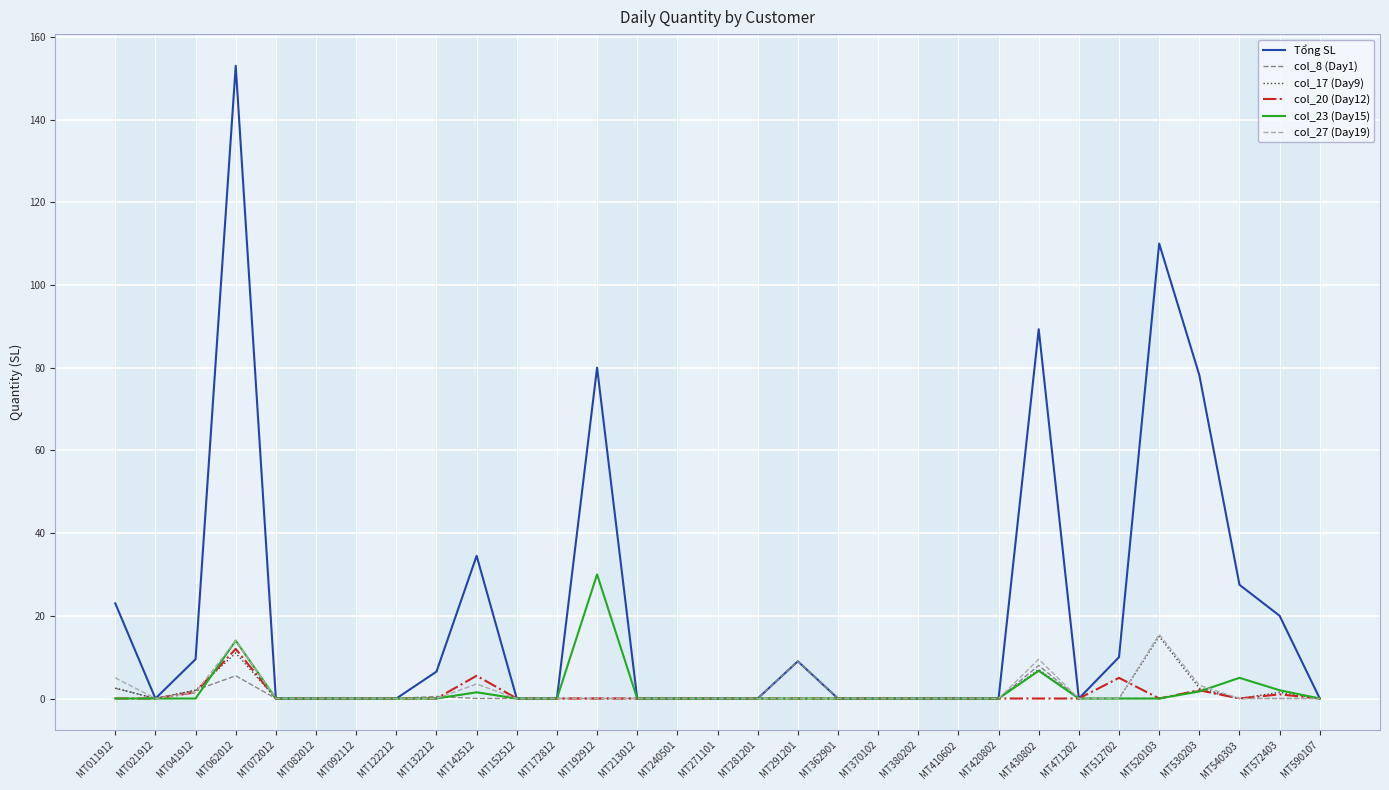

The value of col_8 (Day1) at MT520103 is -5.7. True or false?

False